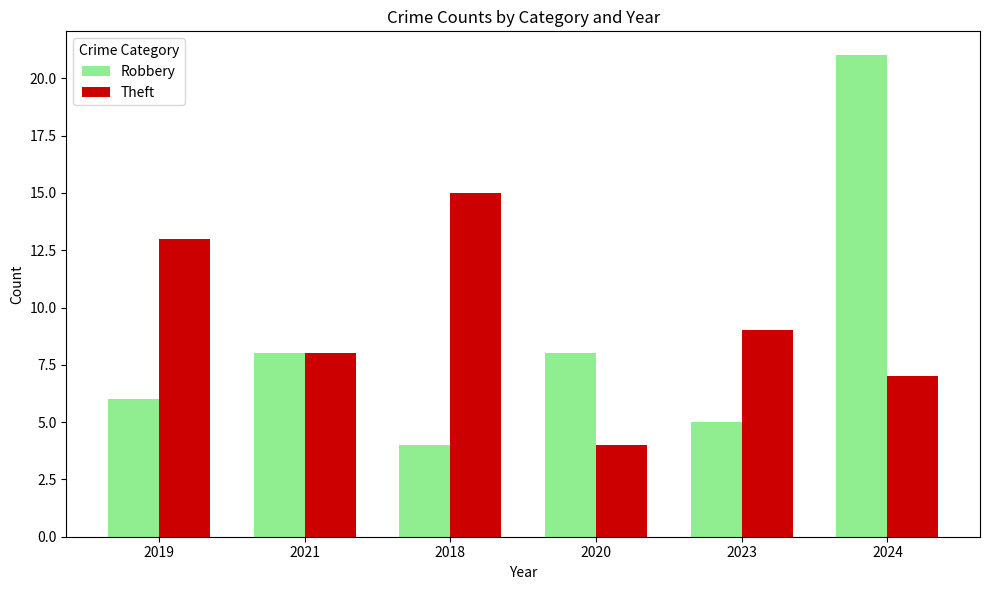

What is the sum of the Robbery values at 2019 and 2018?

10